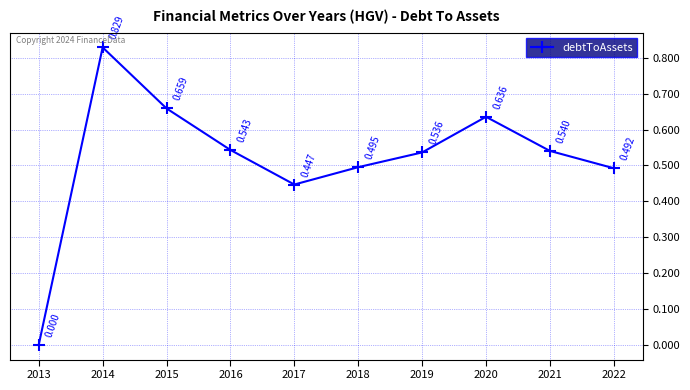

What is the change in value from 2015 to 2021?

-0.1